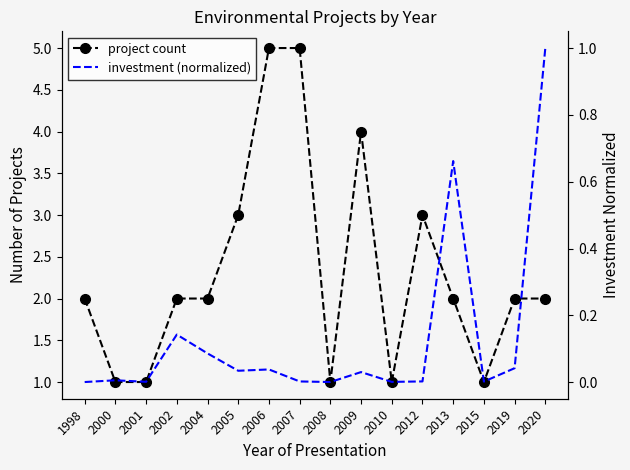

Which series has the largest range (max minus min)?

project count